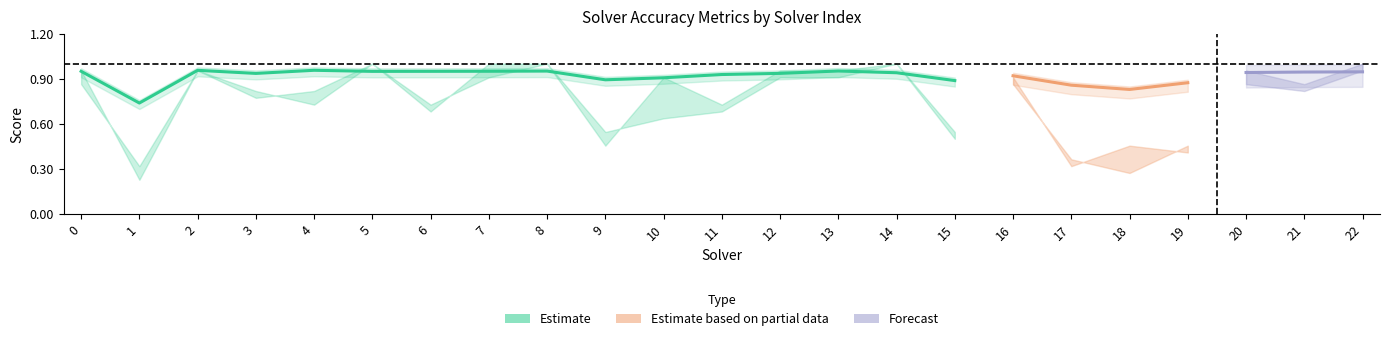

What is the value of the label_ranking_acc point at the 17th from the left?

0.9